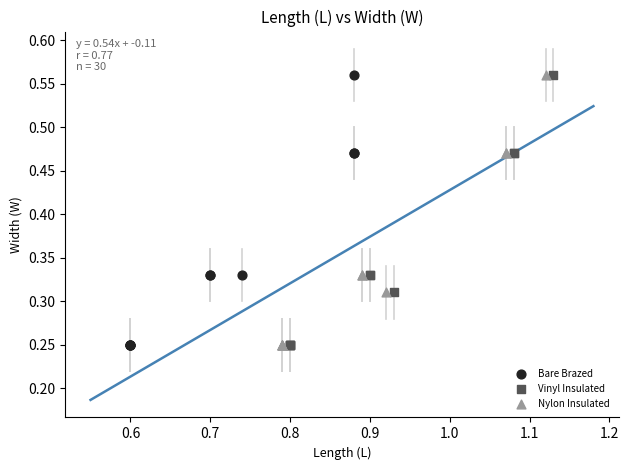

What are all the series names shown in the legend?

Bare Brazed, Vinyl Insulated, Nylon Insulated